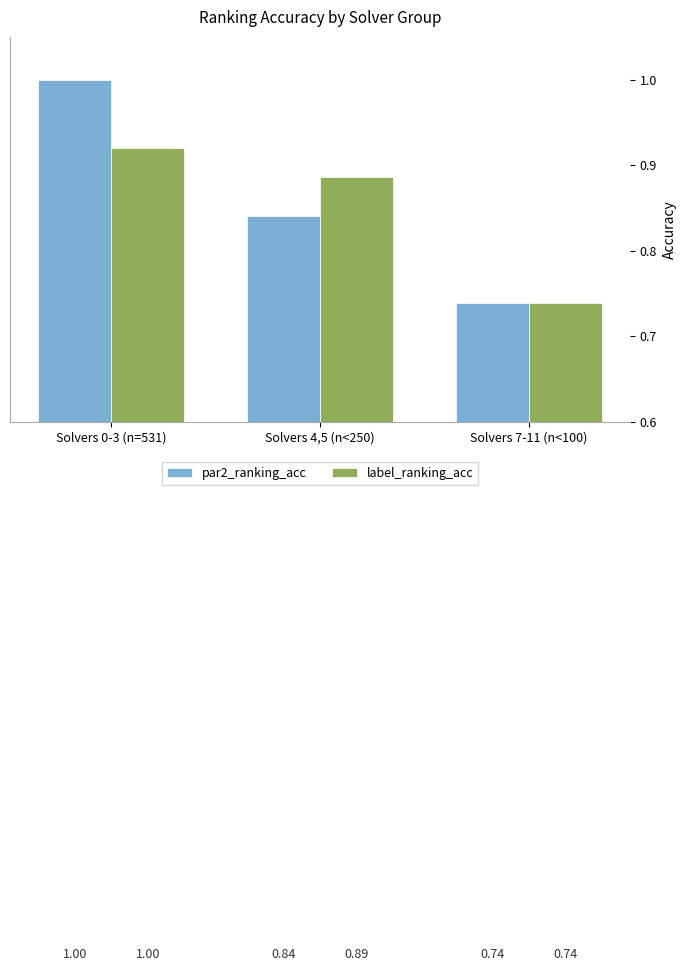

Rank the categories by label_ranking_acc value from lowest to highest.

Solvers 7-11 (n<100), Solvers 4,5 (n<250), Solvers 0-3 (n=531)